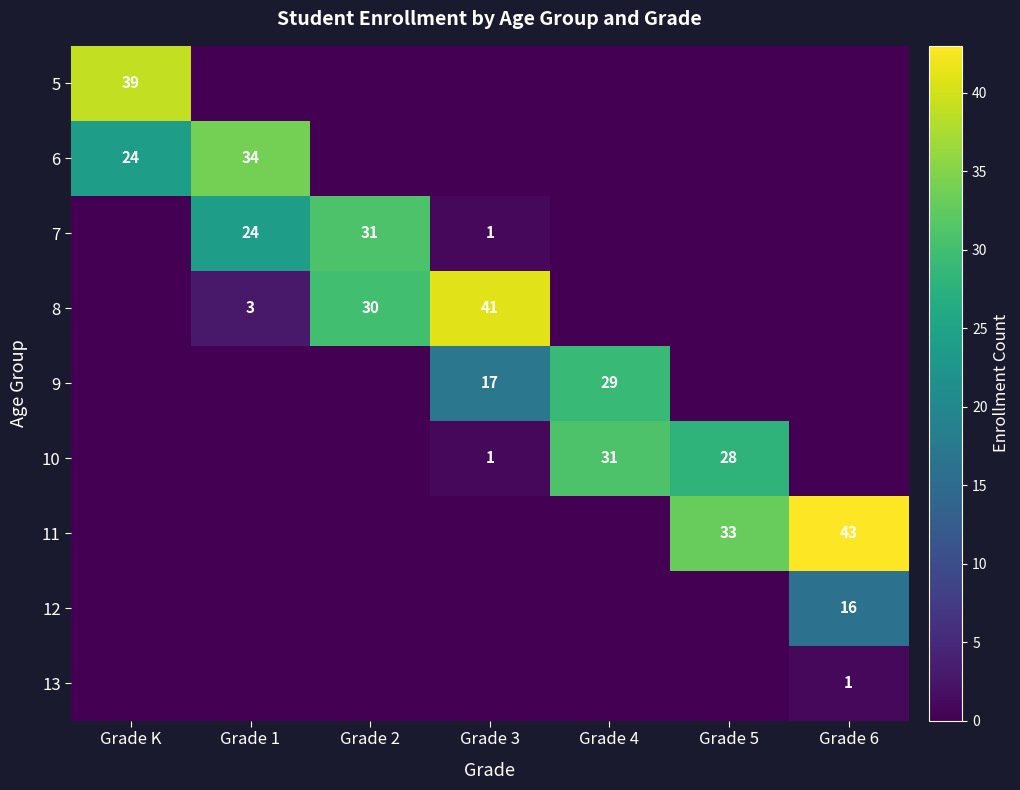

Count the number of data series in this chart.

9